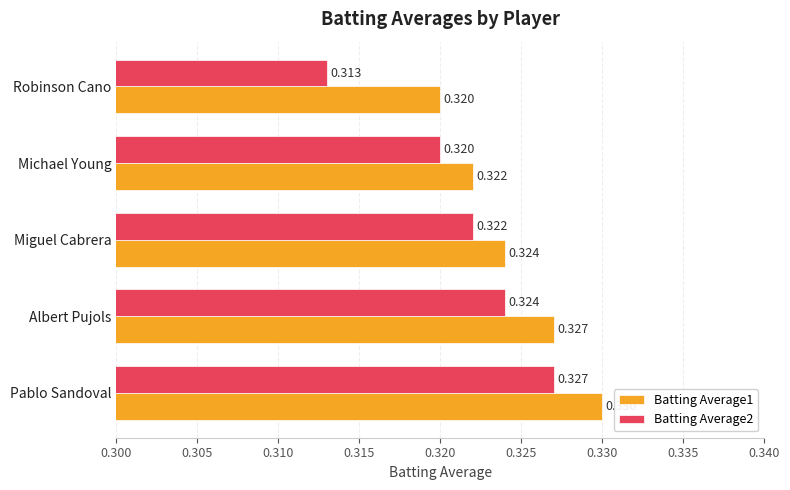

Which category has the highest value across all series?

Pablo Sandoval